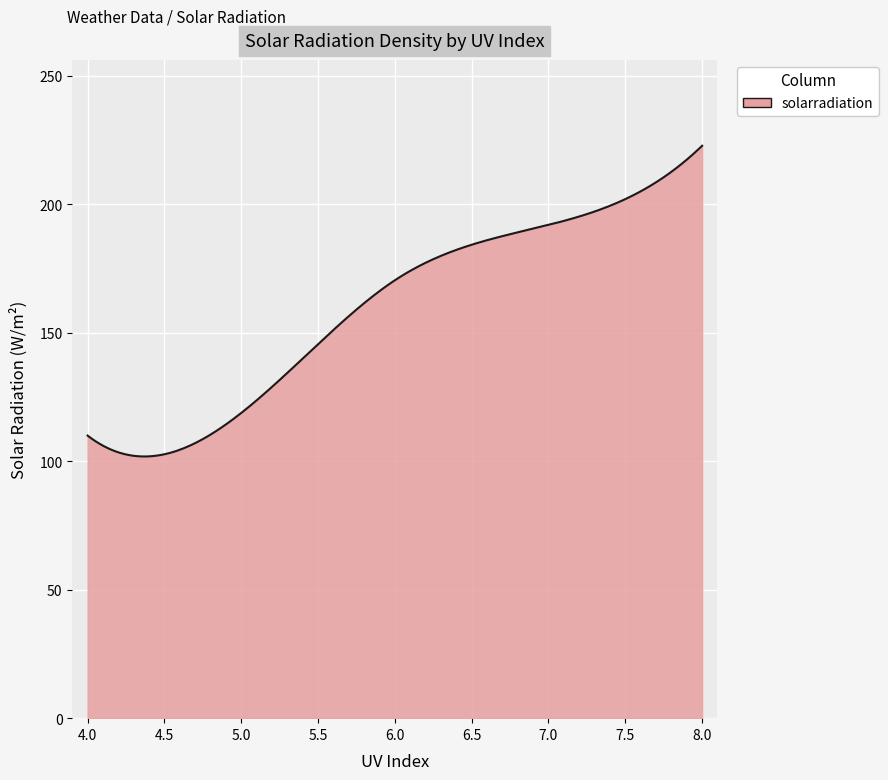

What is the greatest value displayed?

222.7